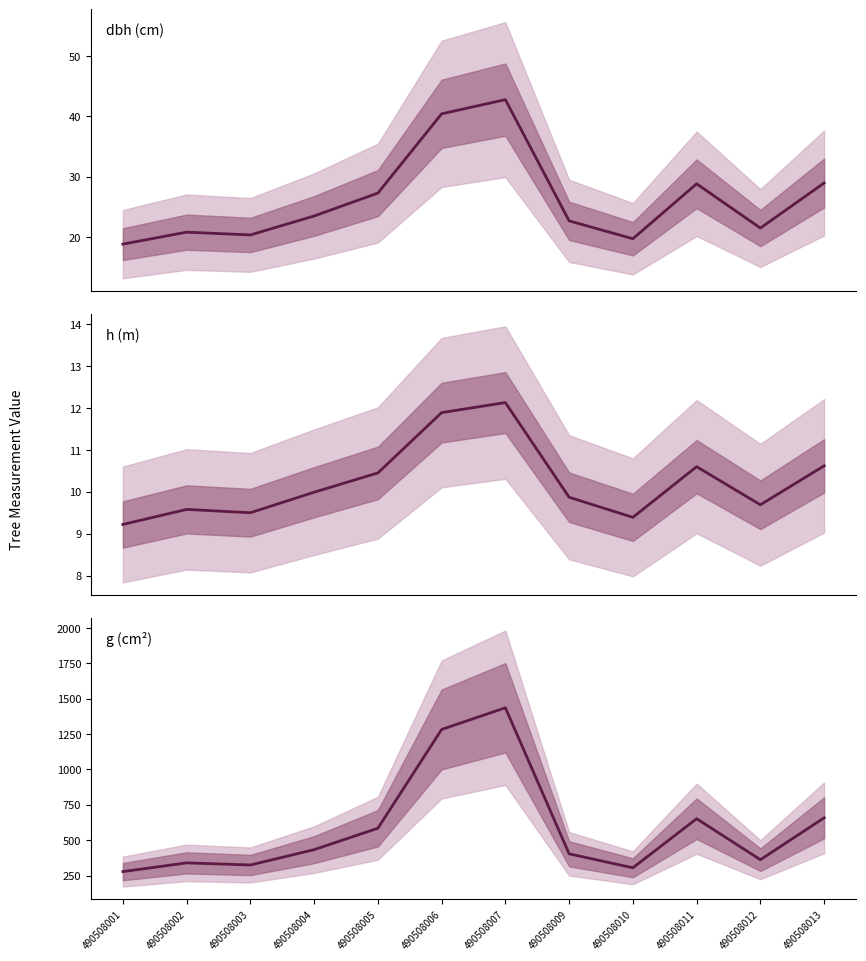

Reading left to right, list all the values displayed in this chart.

dbh (cm): 490508001=18.8	490508002=20.8	490508003=20.4	490508004=23.5	490508005=27.3	490508006=40.4	490508007=42.8	490508009=22.7	490508010=19.7	490508011=28.8	490508012=21.5	490508013=28.9
h (m): 490508001=9.2	490508002=9.6	490508003=9.5	490508004=10.0	490508005=10.4	490508006=11.9	490508007=12.1	490508009=9.9	490508010=9.4	490508011=10.6	490508012=9.7	490508013=10.6
g (cm²): 490508001=278.5	490508002=340.1	490508003=325.2	490508004=433.5	490508005=584.6	490508006=1282.5	490508007=1435.8	490508009=404.1	490508010=305.5	490508011=652.1	490508012=362.6	490508013=658.3